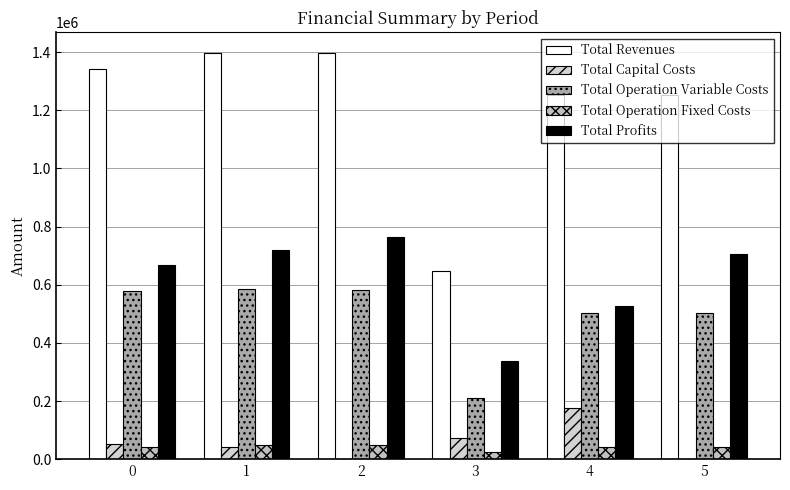

True or false: Total Operation Variable Costs has a value of 778821.6 at 2.

False